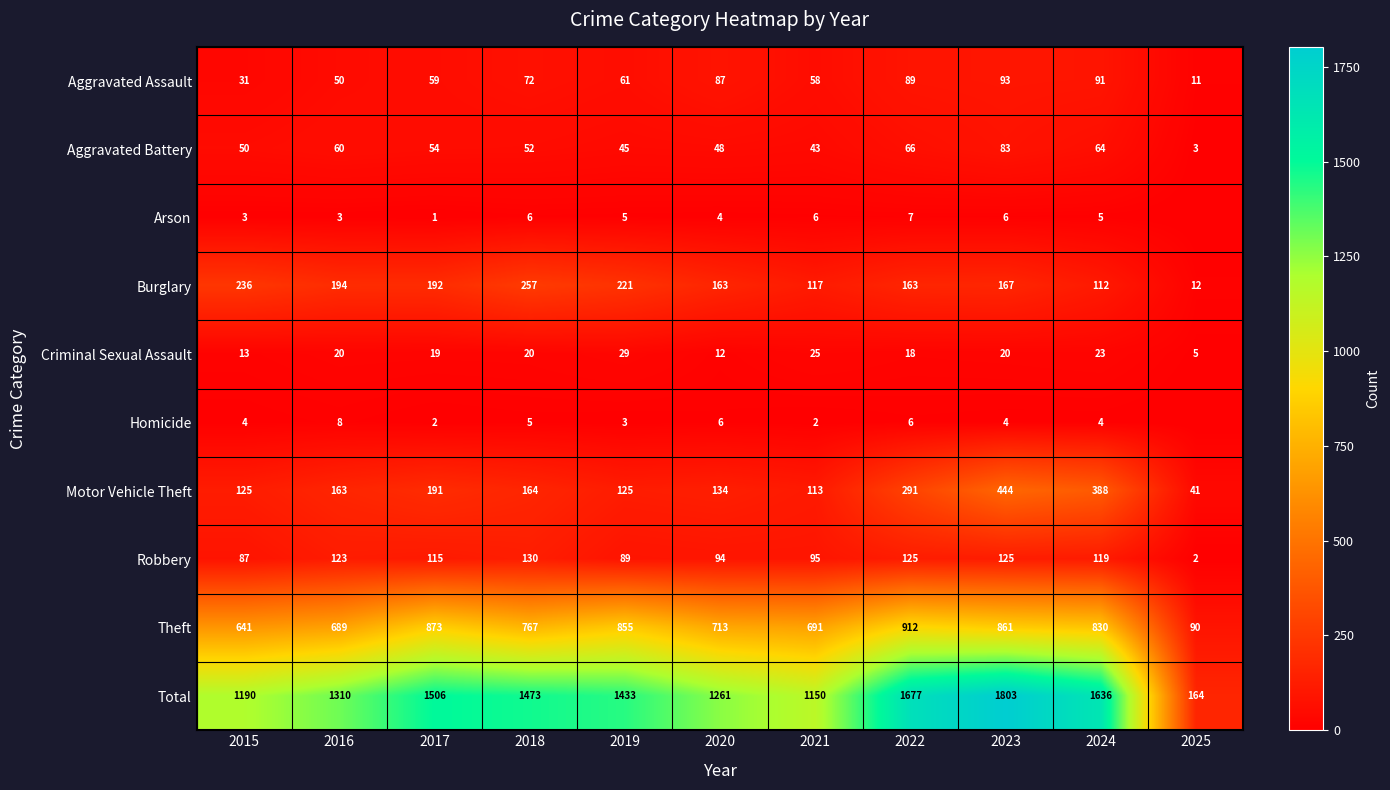

How many series are shown in this chart?

10